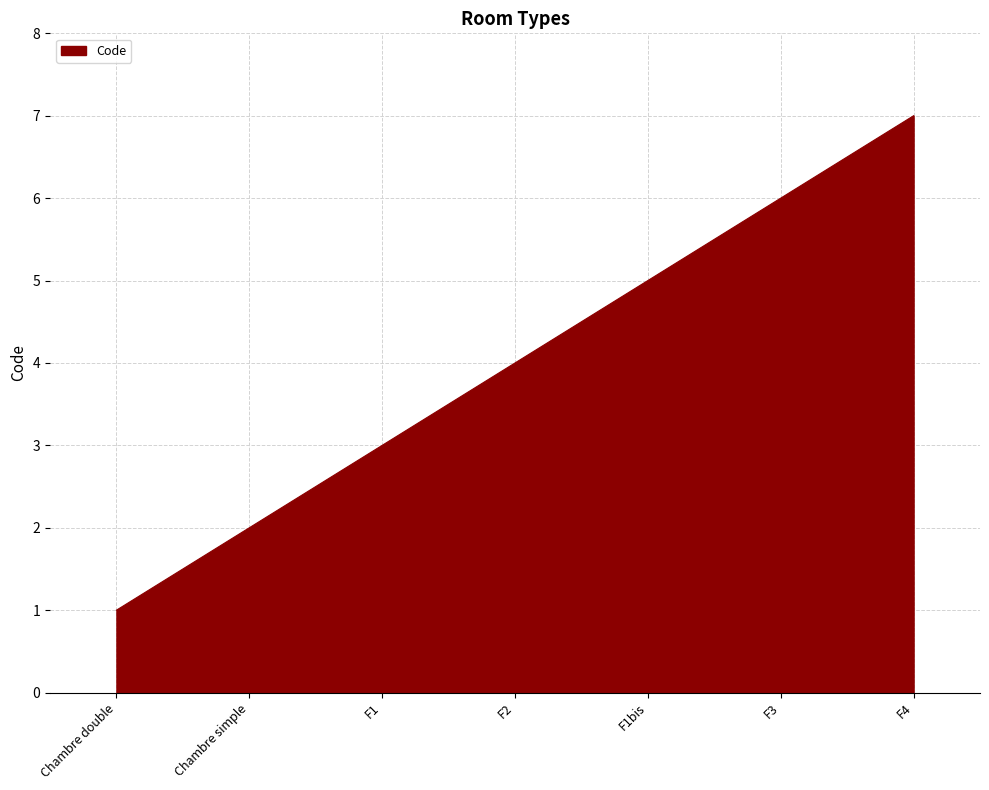

What position from the left is F1bis?

5